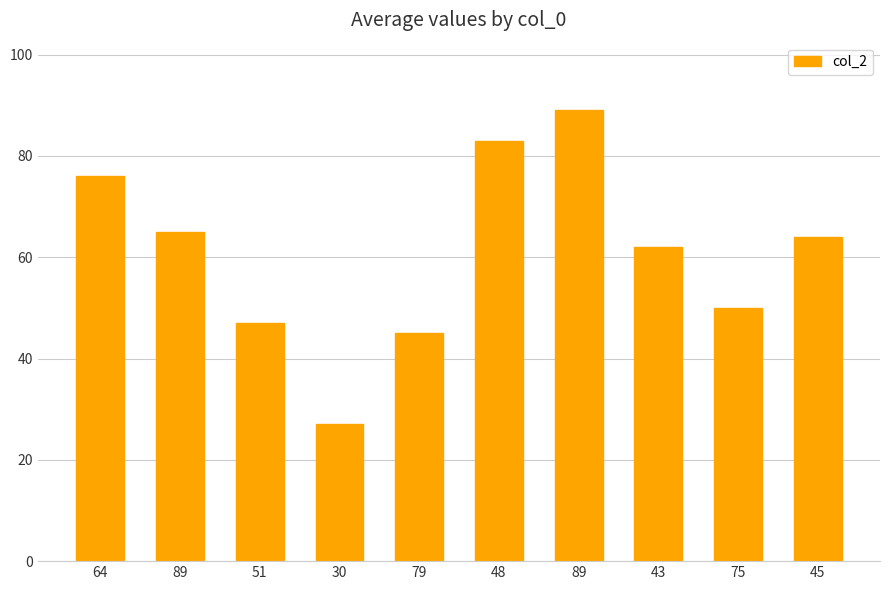

How many bars are there in total?

10